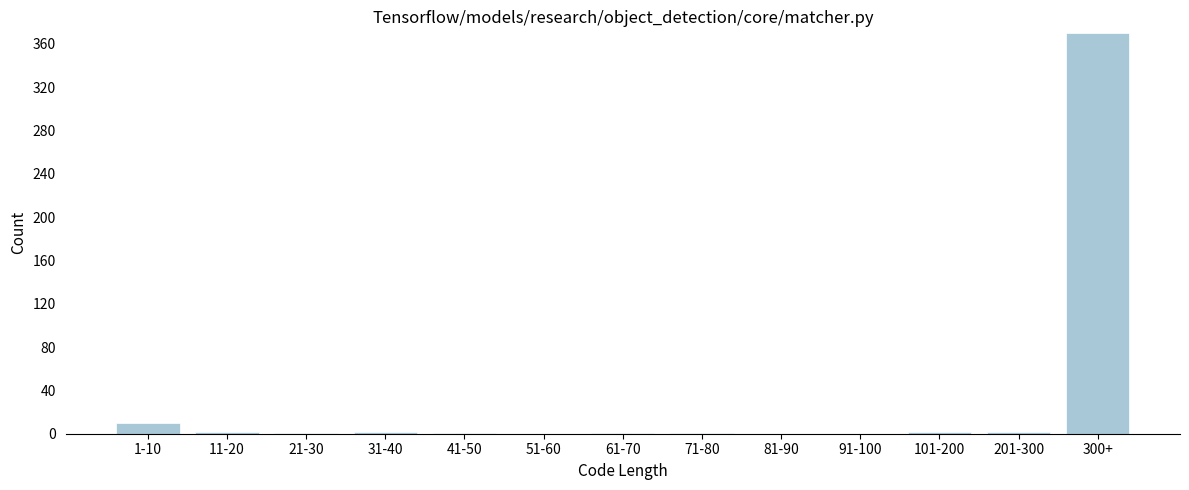

Which label corresponds to the largest value in the chart?

300+